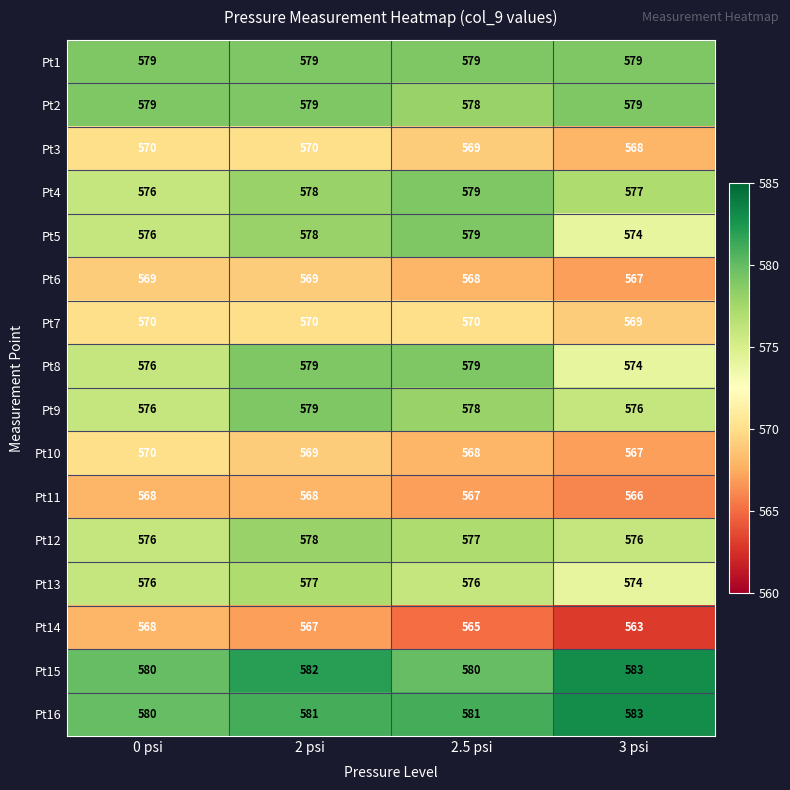

What is the total value across all series at 0 psi?

9189